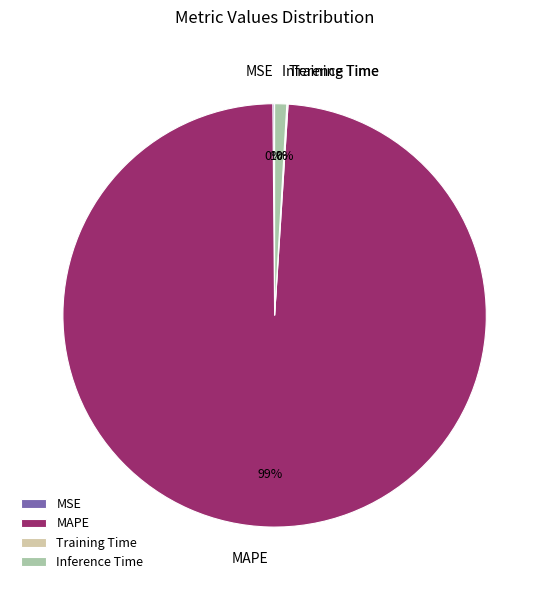

Which category has the biggest portion of the pie?

MAPE